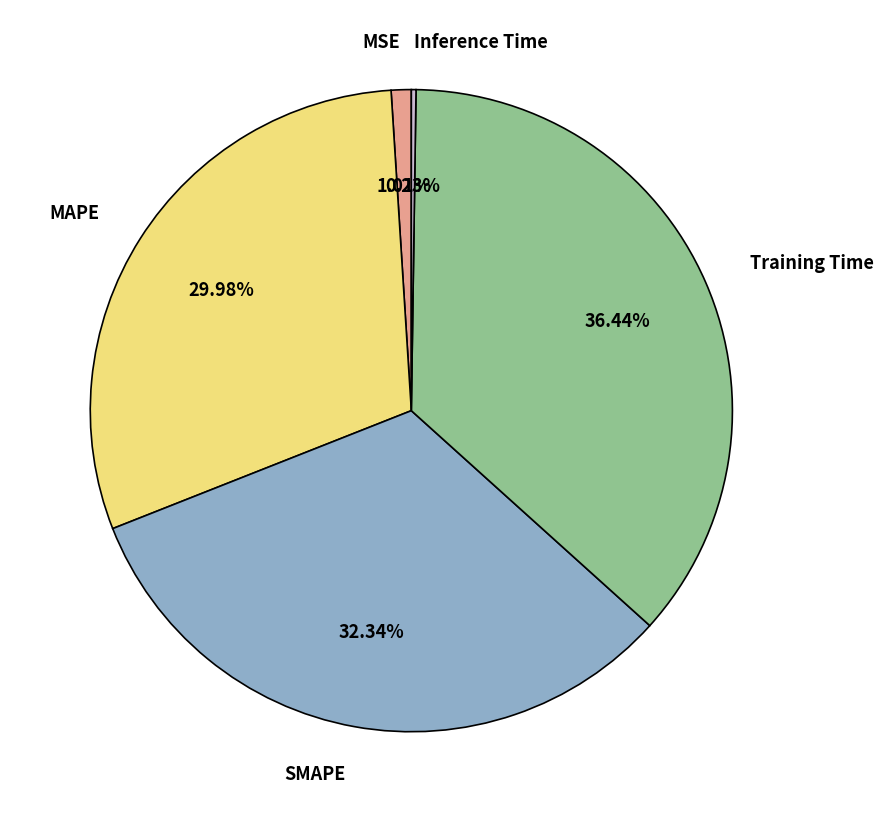

What is the largest slice in the pie chart?

Training Time